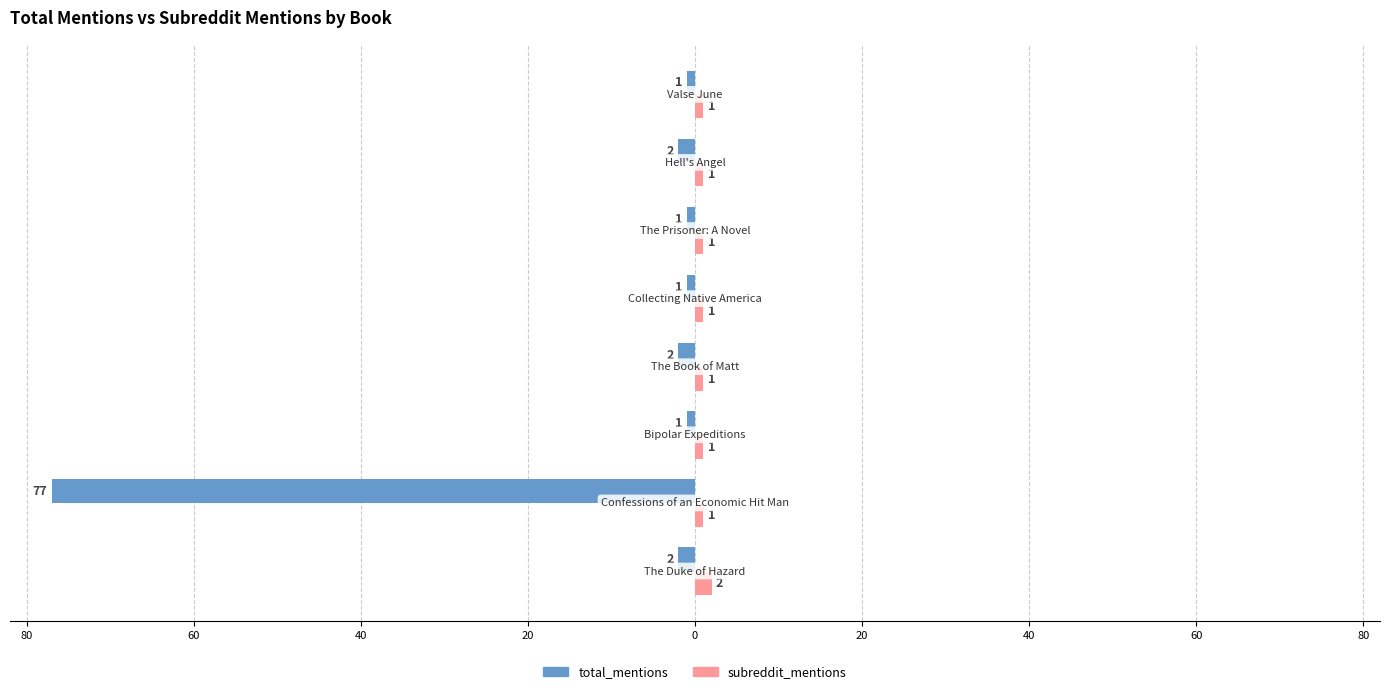

Which series has the widest spread of values?

total_mentions